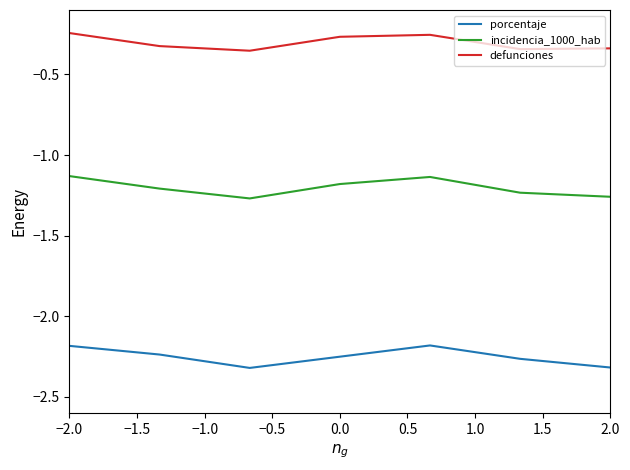

Which series has the largest total across all categories?

defunciones